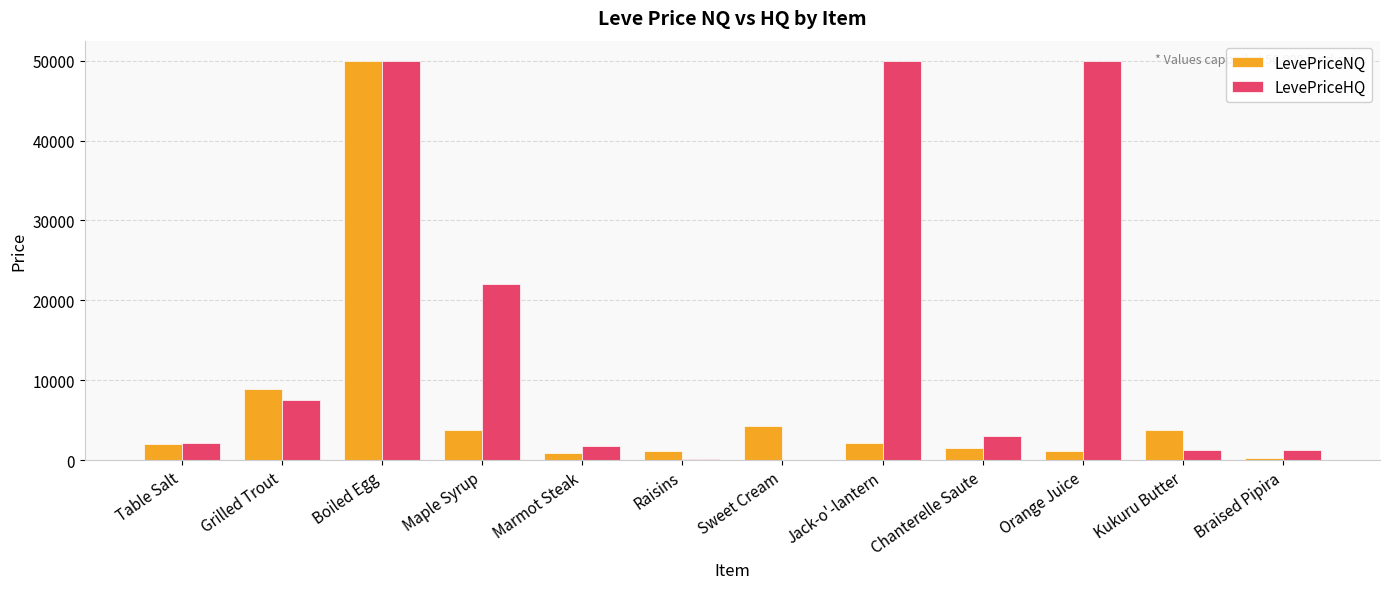

Count the number of data series in this chart.

2